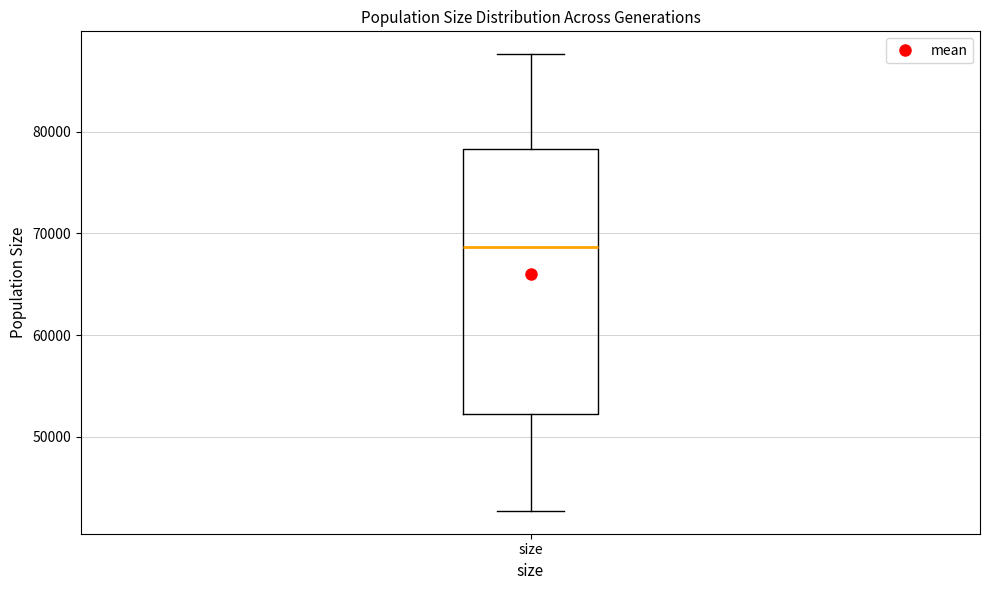

Transcribe this box plot: give where the median line is, the range the box spans, and where the two whiskers end, as read against the y-axis. The values are not printed on the chart, so give them approximately, as read against the axis.

median 69000, box 52000 to 78000, whiskers 43000 to 88000